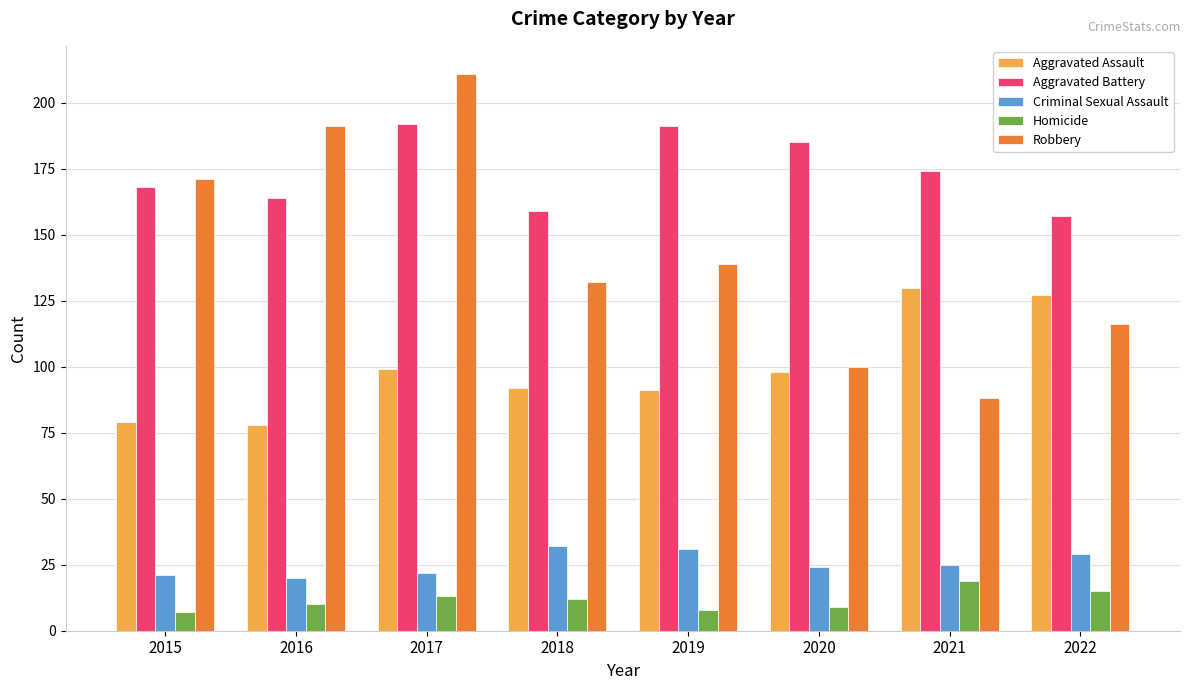

What is the sum of all Criminal Sexual Assault values?

204